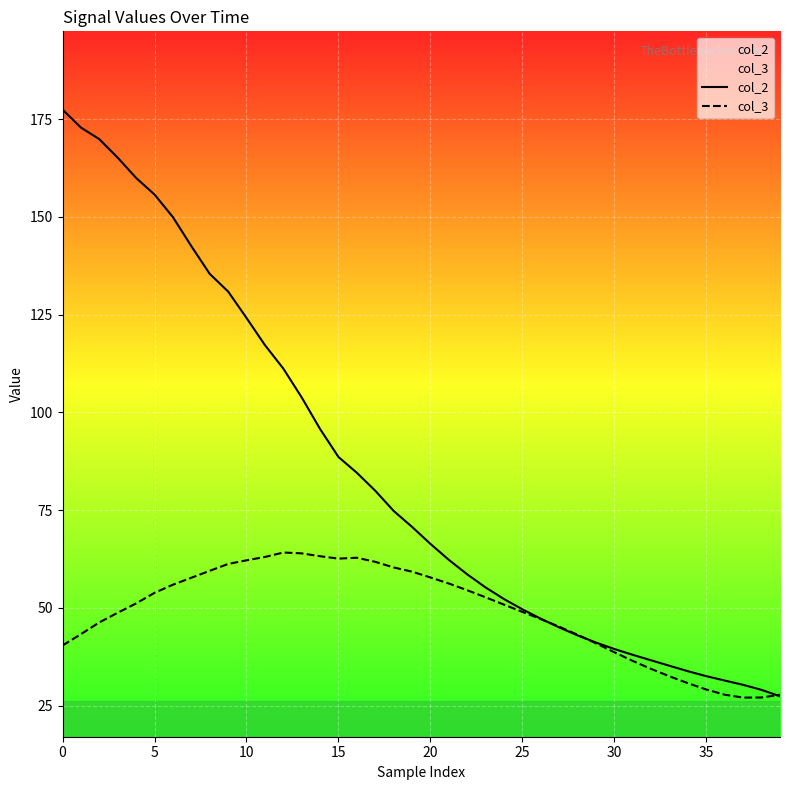

Where is col_2 nearest to the value 102?

13